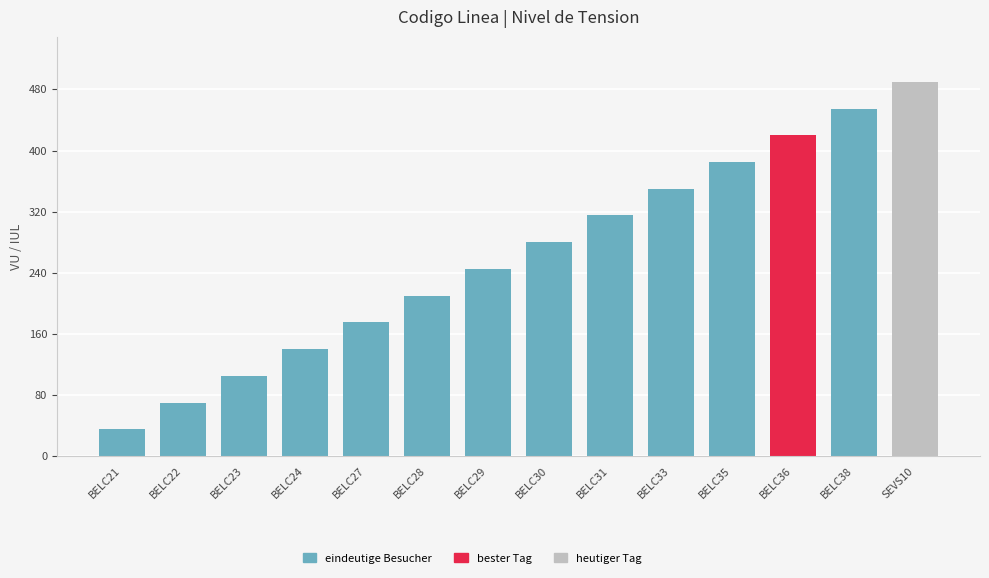

What is the label of the 5th bar from the right?

BELC33